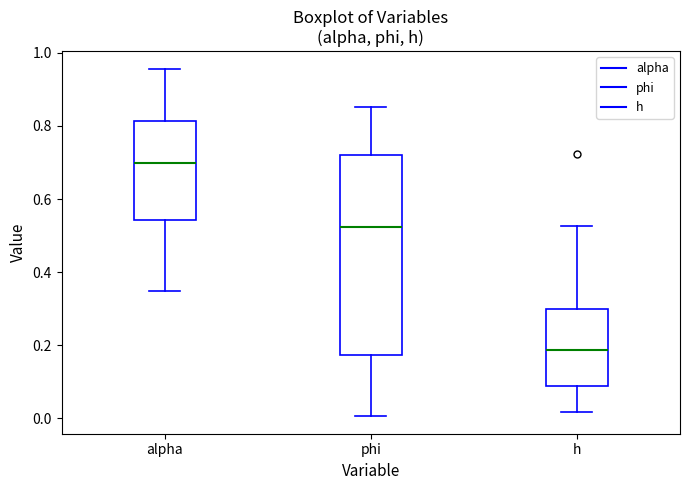

Reading left to right, read every box against the y-axis: the position of its median line, the range the box covers, and the ends of its whiskers. The values are not printed on the chart, so give them approximately, as read against the axis.

alpha: median 0.70, box 0.54 to 0.82, whiskers 0.34 to 0.96
phi: median 0.52, box 0.18 to 0.72, whiskers 0.00 to 0.86
h: median 0.18, box 0.08 to 0.30, whiskers 0.02 to 0.52